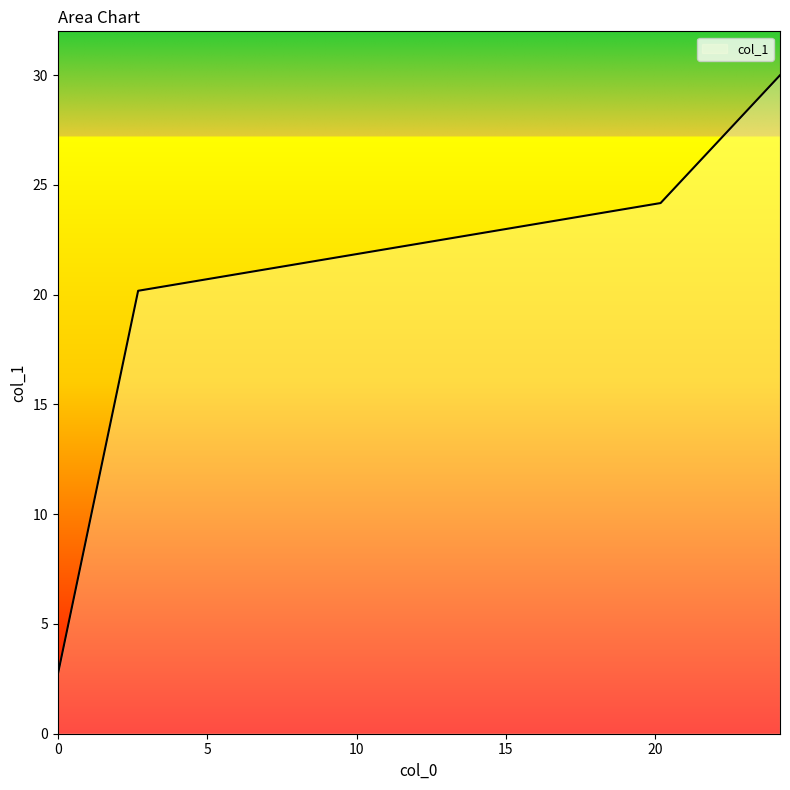

True or false: the data has more than 2 interior local peaks.

False